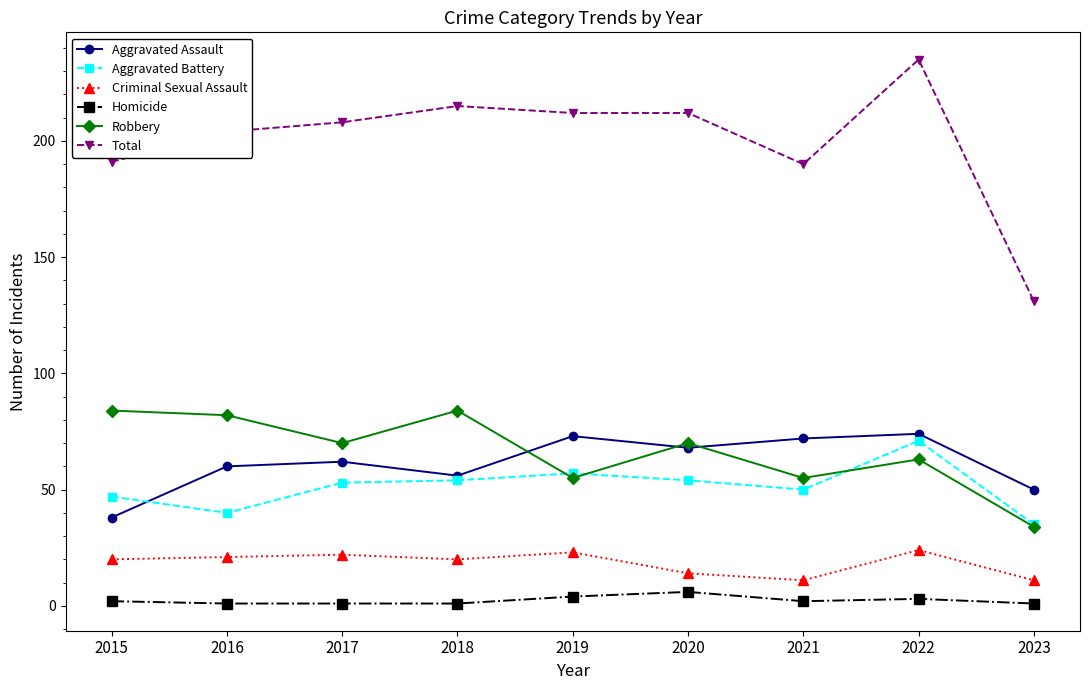

How many values in the Aggravated Battery series are below 53?

4